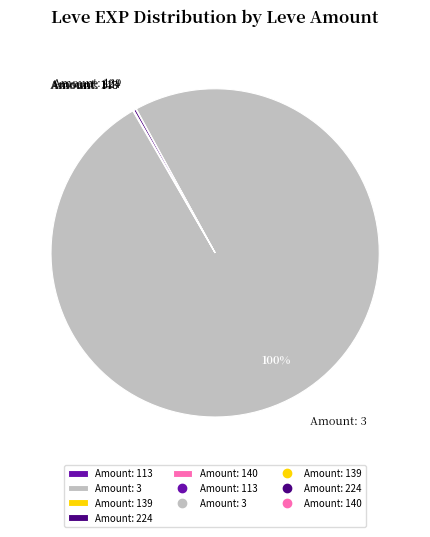

True or false: Amount: 3 accounts for 100% of the total.

True